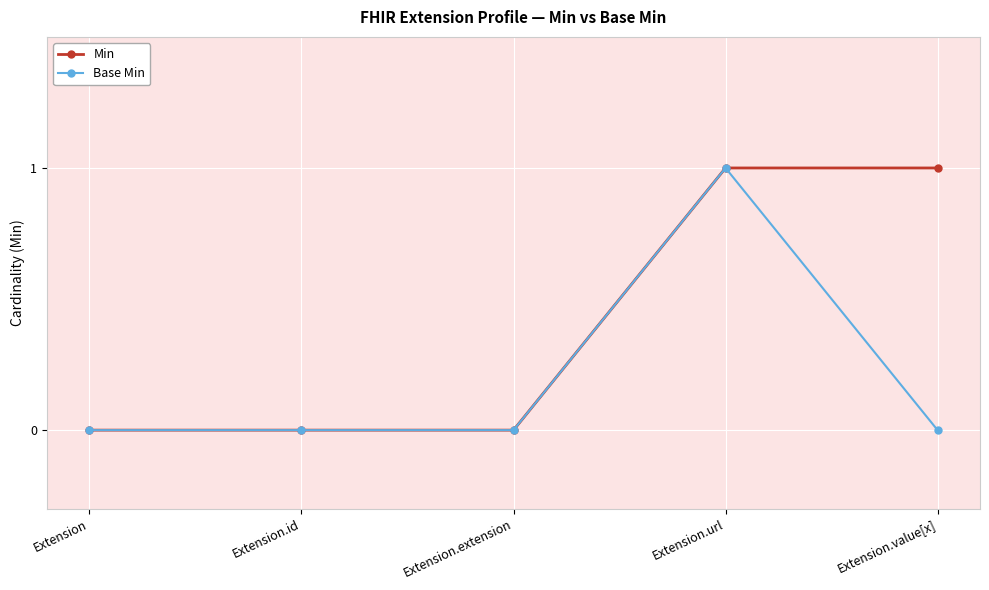

What is the label of the 1st point from the left?

Extension